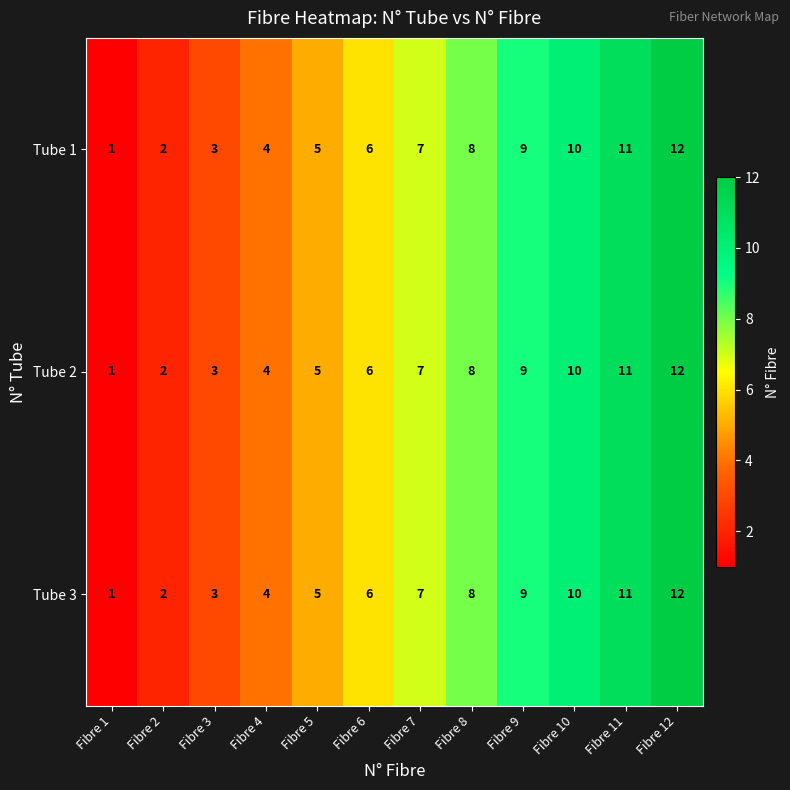

What is the difference between the maximum and minimum values in the Tube 2 series?

11